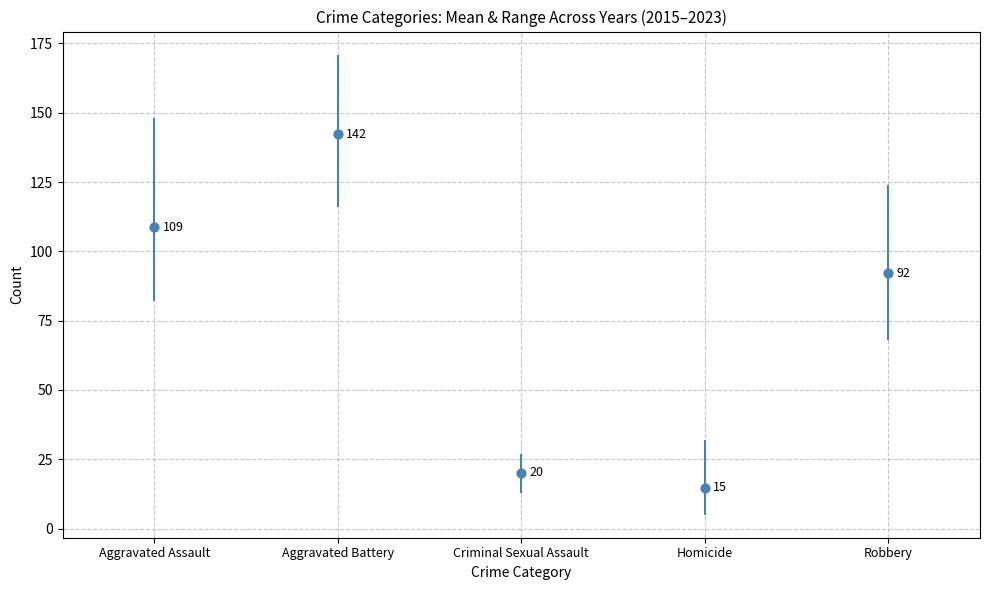

Which has a higher value, Aggravated Battery or Robbery?

Aggravated Battery